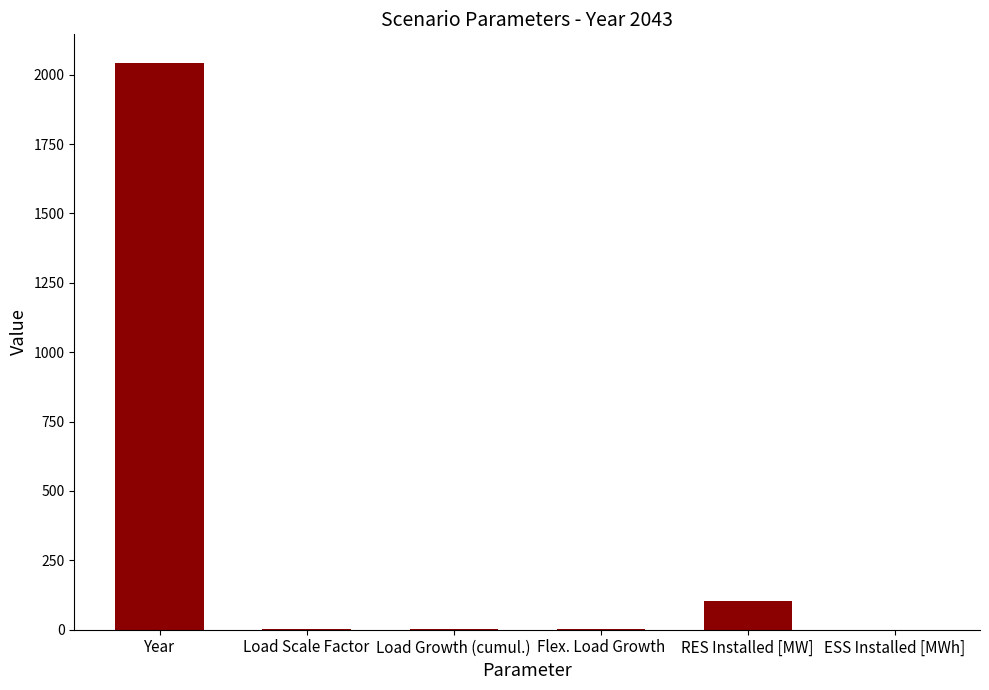

What is the sum of all values?

2152.0